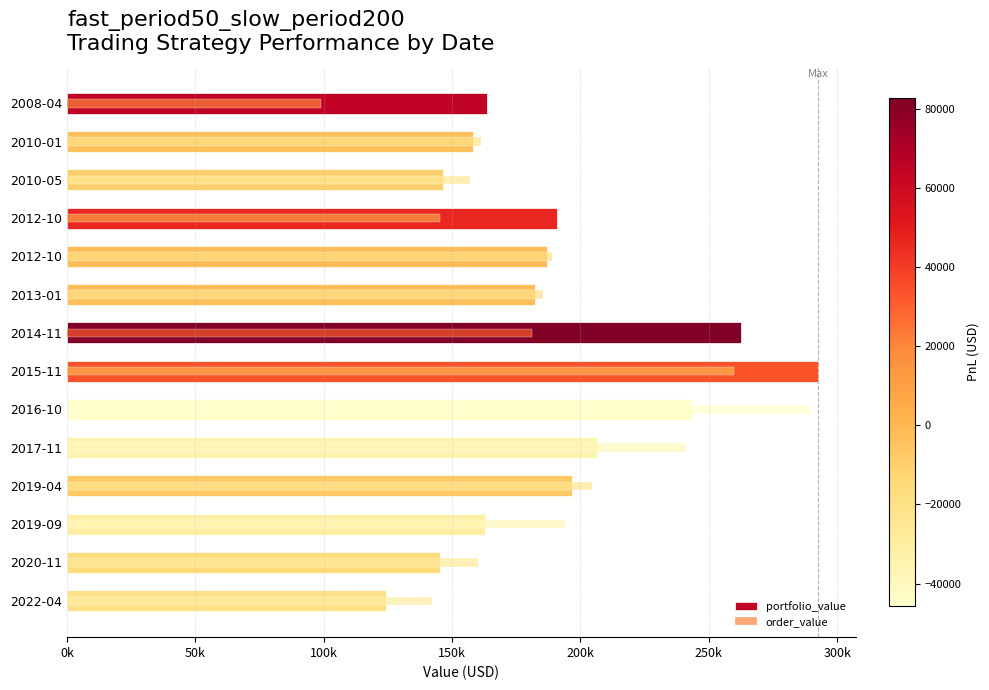

The order_value series shows 266781.7 at 2012-10. True or false?

False